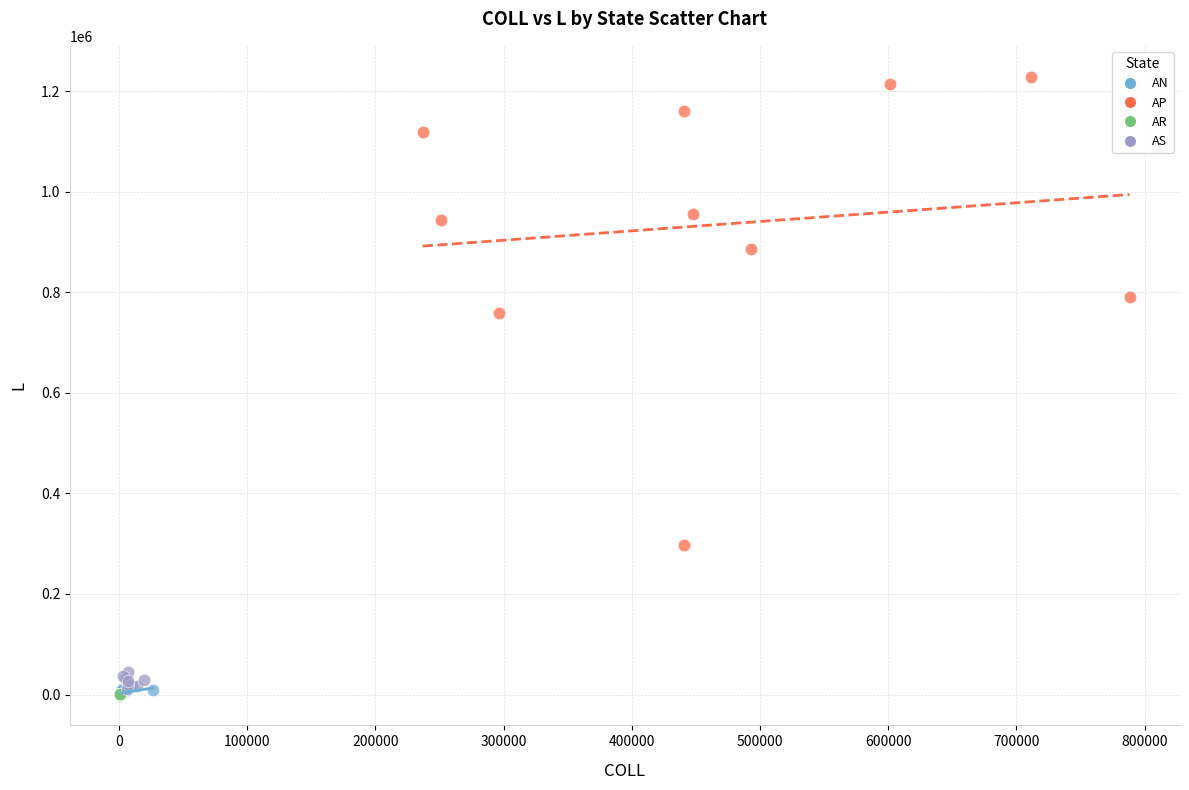

Which series has the largest Y range (max minus min)?

AP